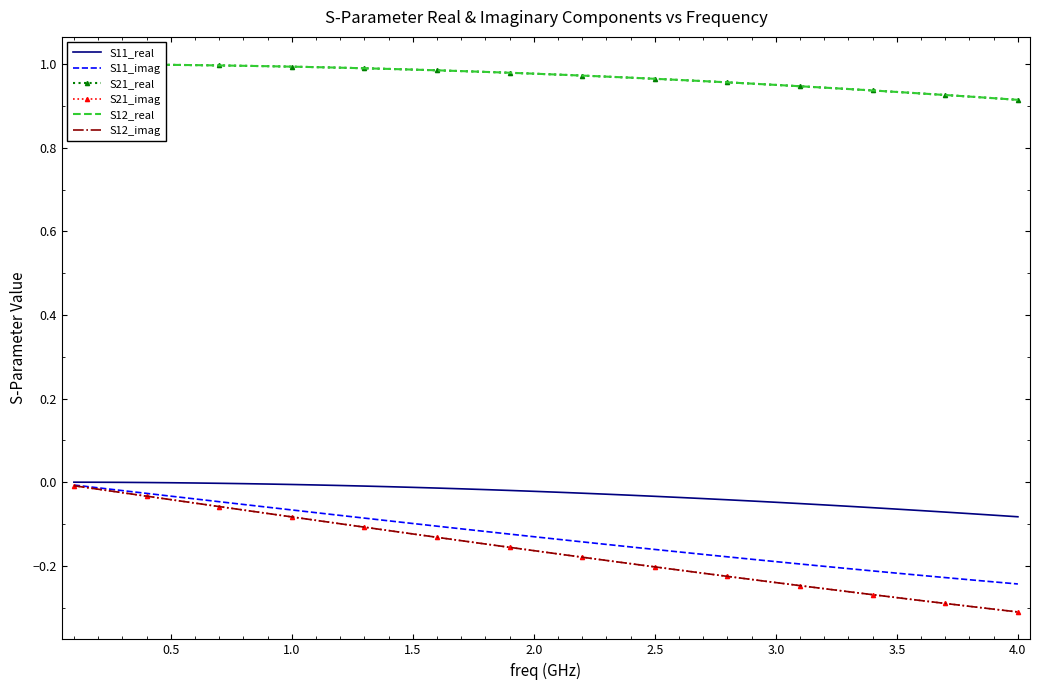

What are all the series names shown in the legend?

S11_real, S11_imag, S21_real, S21_imag, S12_real, S12_imag